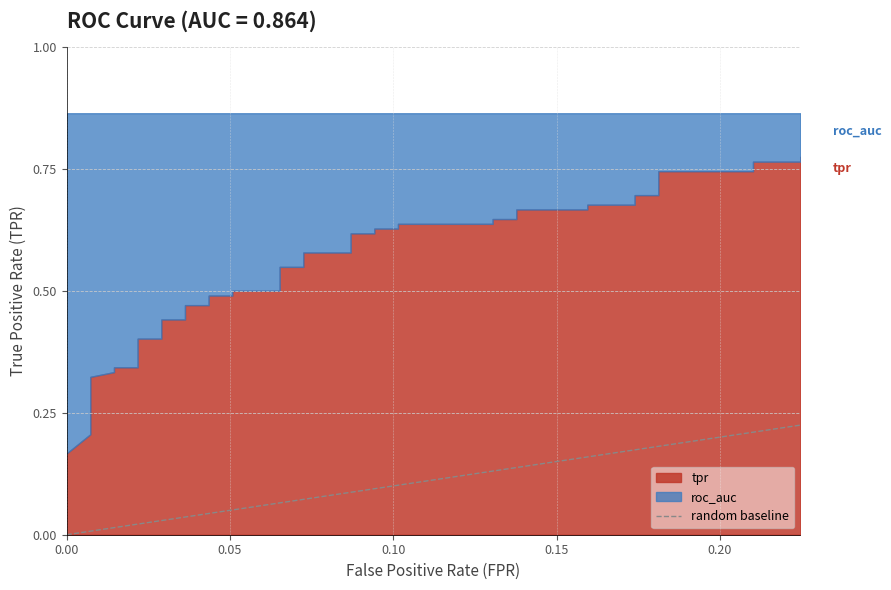

The chart shows a value of 0.4 at 0.00. True or false?

False